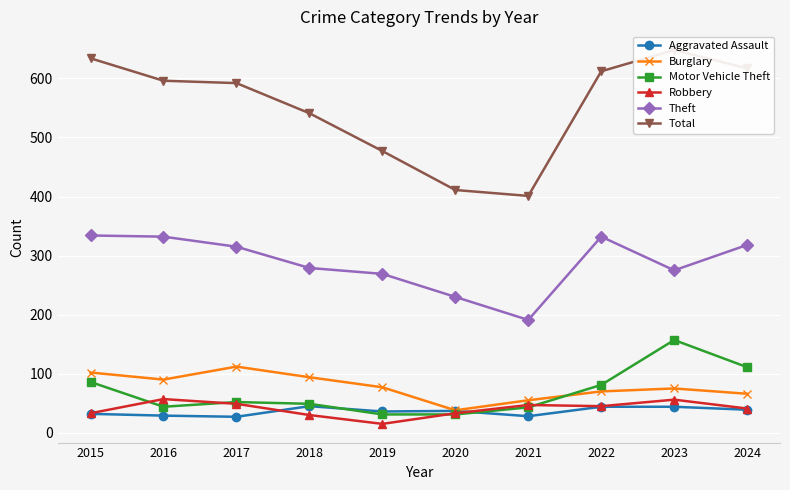

Reading right to left, what are all the values shown in this chart?

Aggravated Assault: 39	44	44	28	37	36	45	27	29	32
Burglary: 66	75	70	55	38	77	94	112	90	102
Motor Vehicle Theft: 111	157	81	43	31	31	49	52	44	86
Robbery: 41	56	45	47	33	15	30	49	57	33
Theft: 318	275	332	191	230	269	279	315	332	334
Total: 617	648	612	401	411	477	541	592	596	634